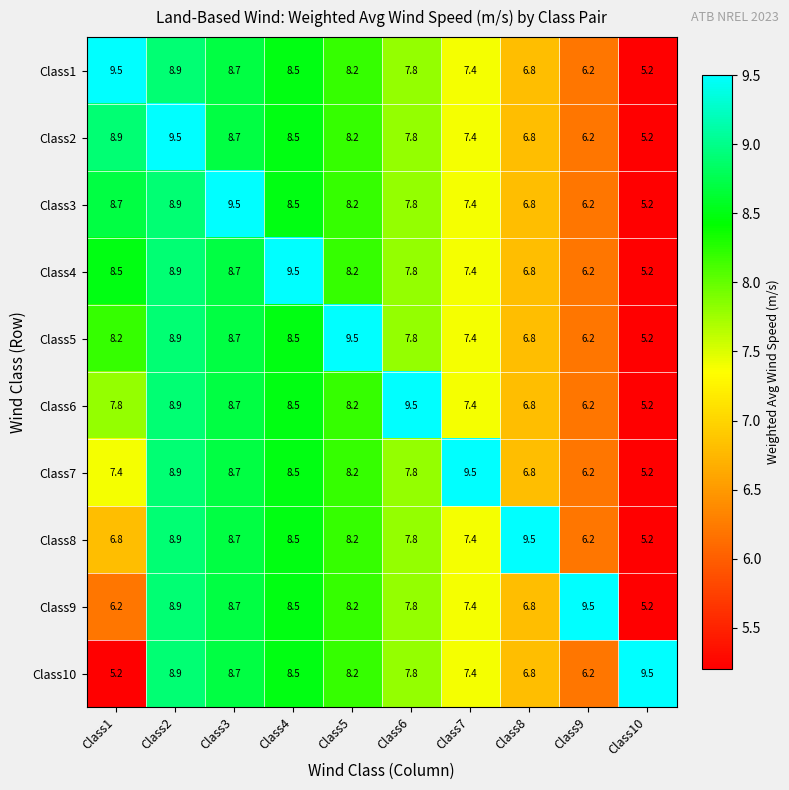

What is the smallest value displayed?

5.2